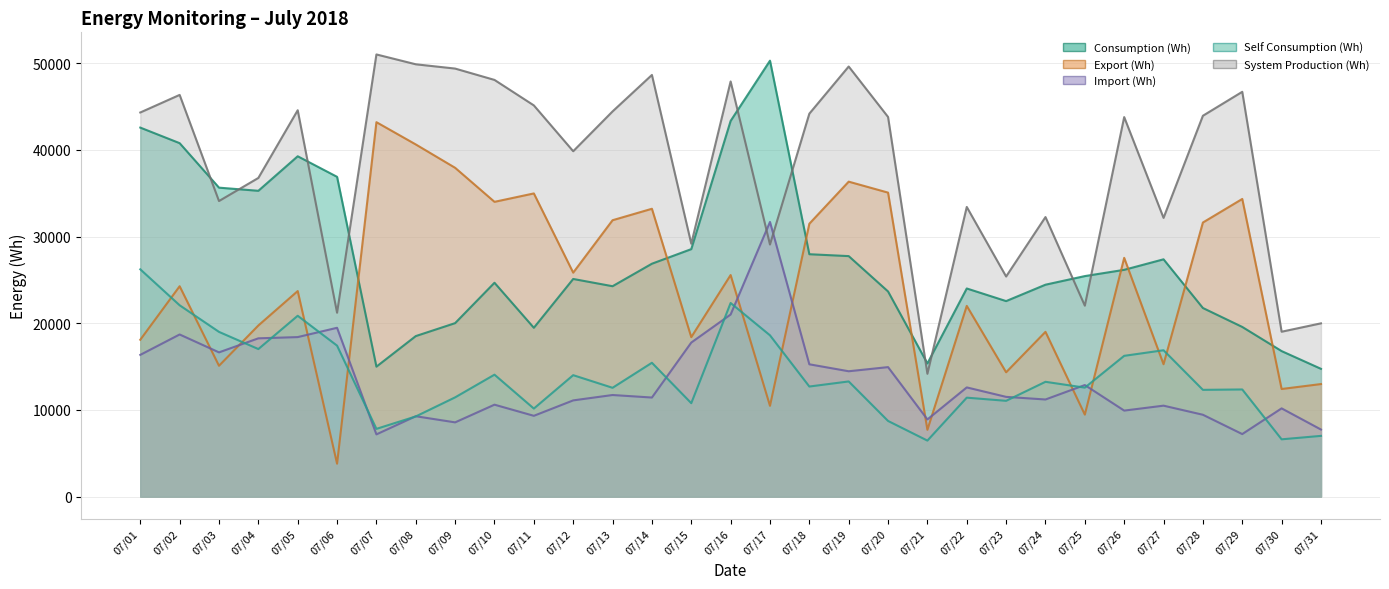

What is the lowest value of the Self Consumption (Wh) series?

6461